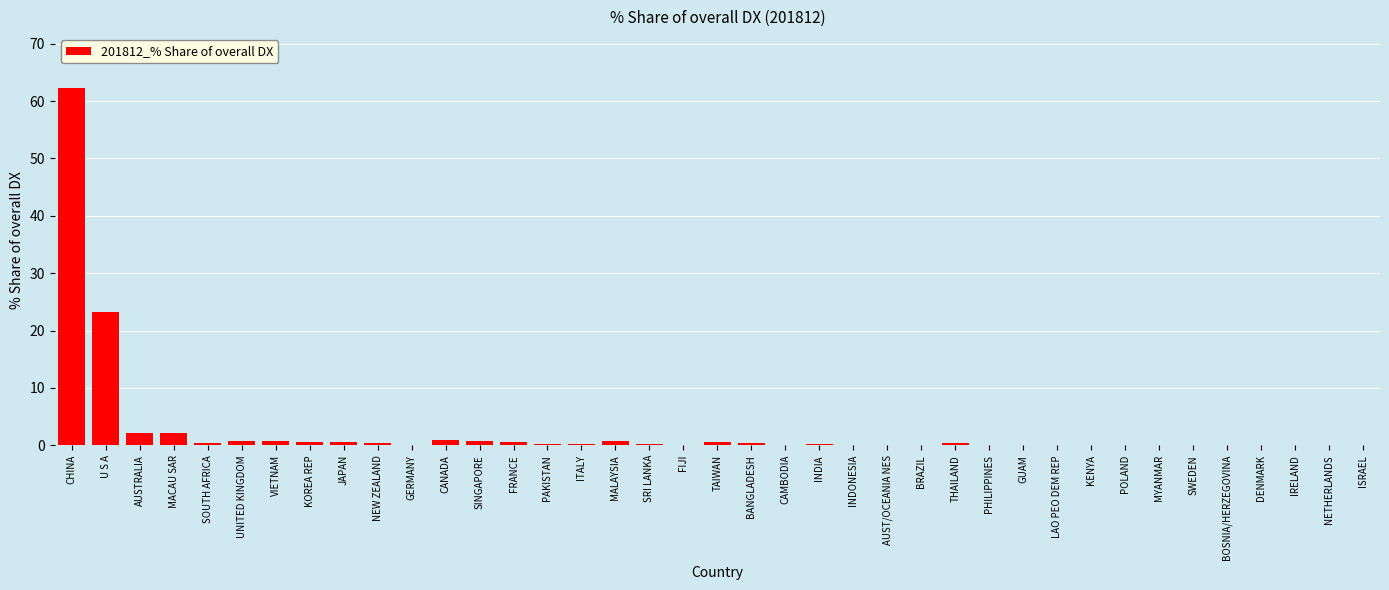

The value at BOSNIA/HERZEGOVINA is 0.0. True or false?

True